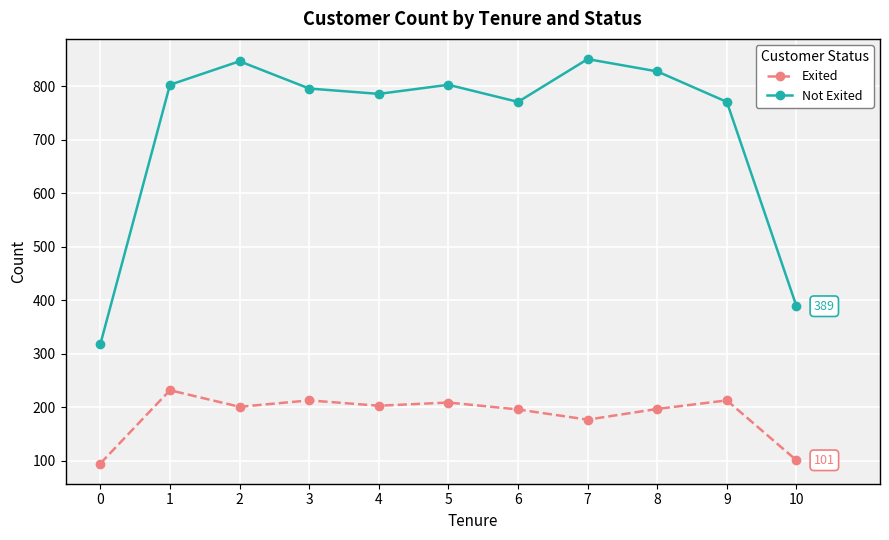

True or false: Not Exited and Exited intersect in this chart.

False